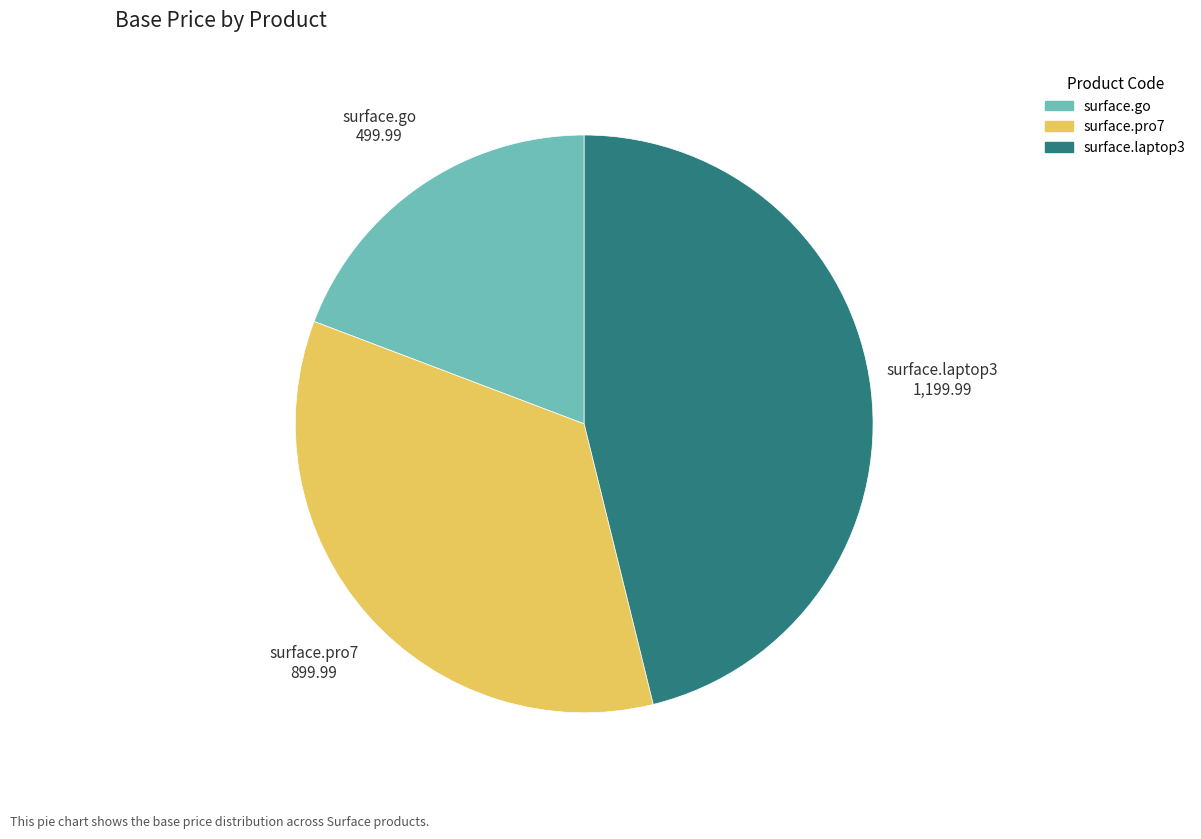

How many slices are in this pie chart?

3